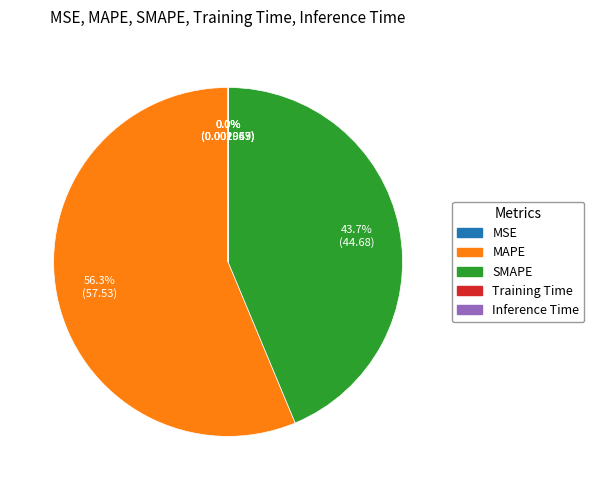

What is the majority slice?

MAPE